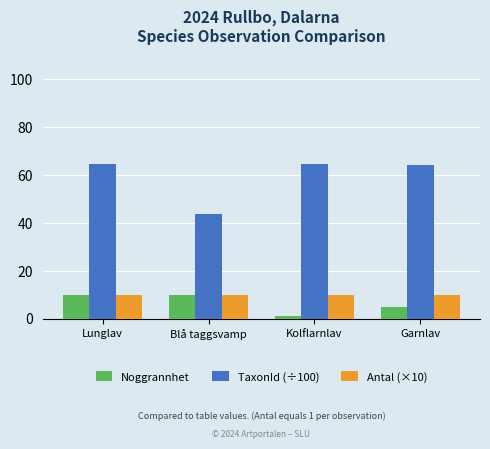

Count the number of data series in this chart.

3